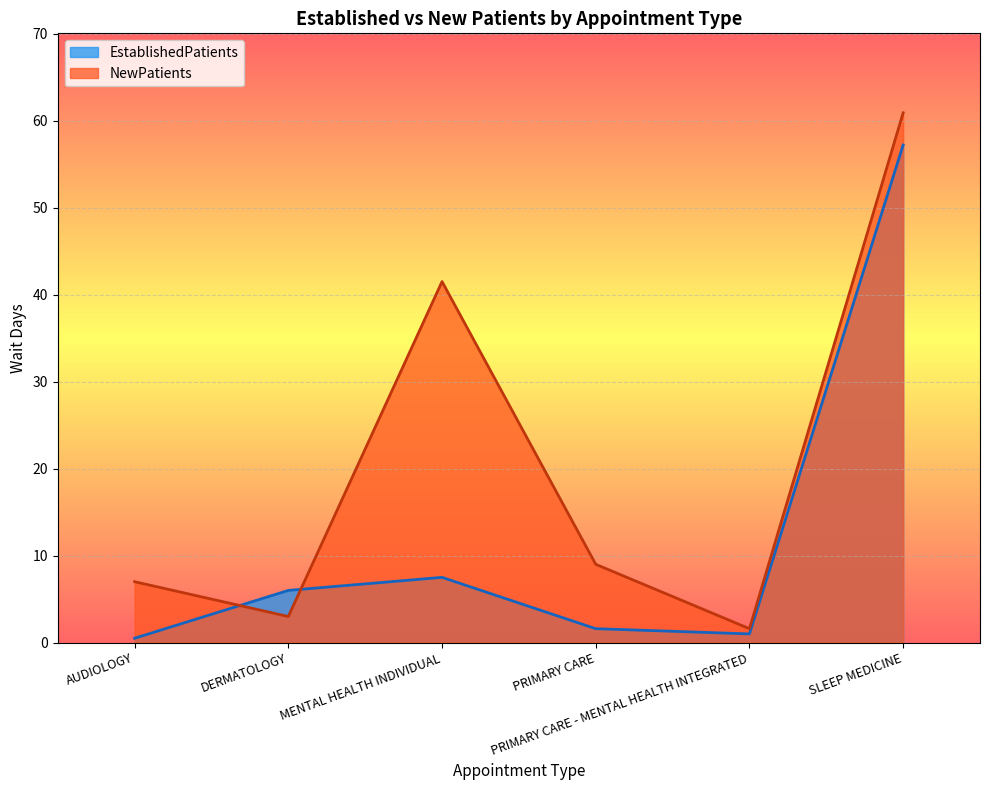

At how many categories does at least one series exceed 25?

2